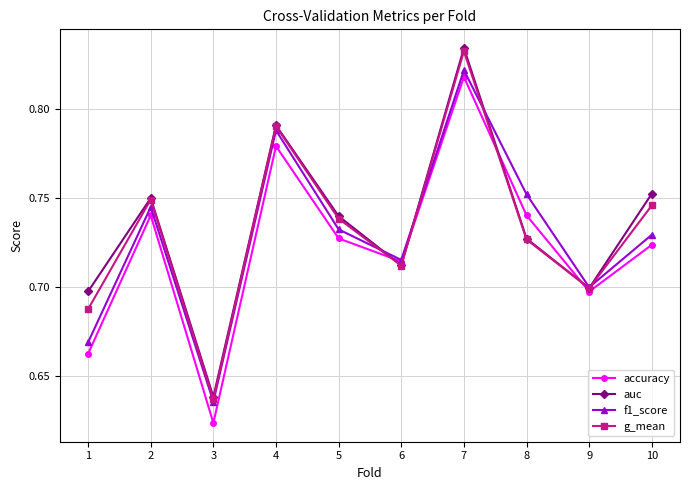

What is the difference between the accuracy values at 6 and 1?

0.1